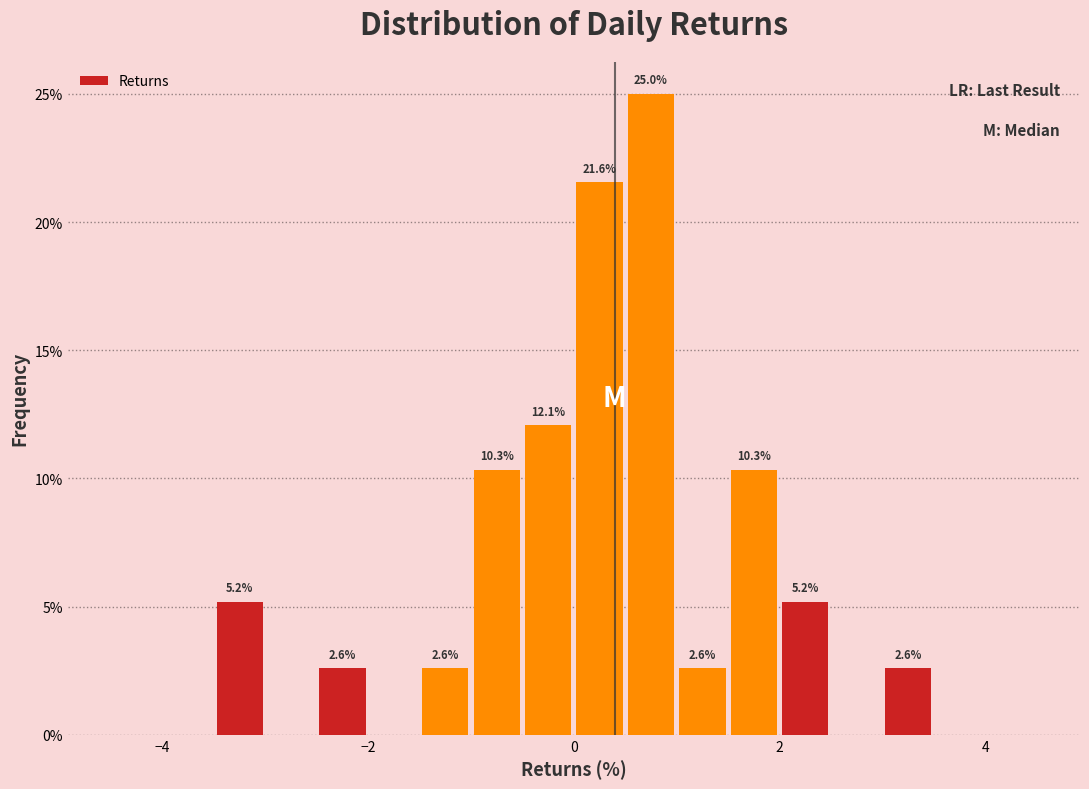

Read against the x-axis, roughly where is the centre of the tallest bar?

0.8